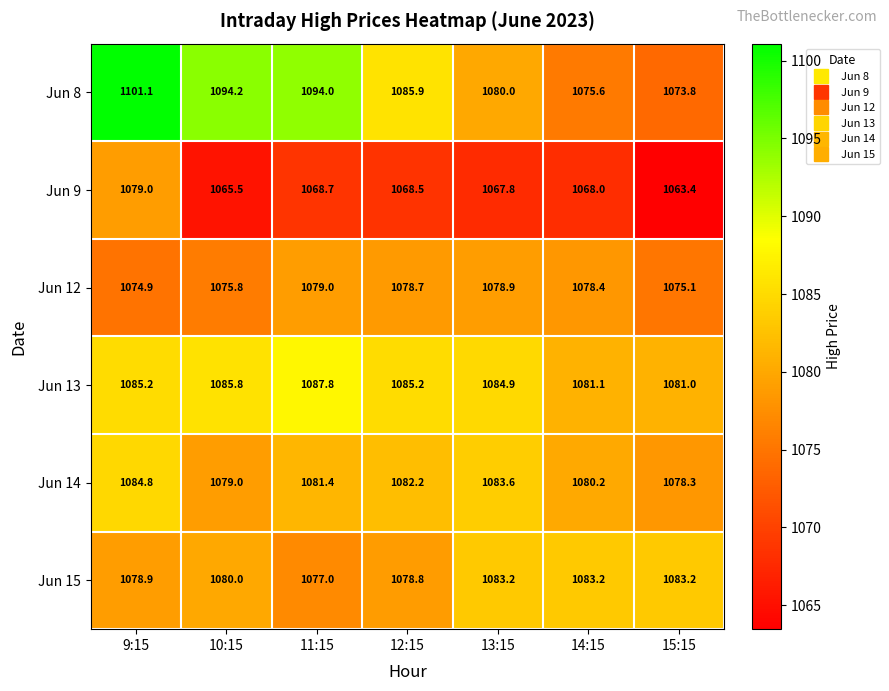

At 12:15, list the series in order from smallest to largest.

Jun 9, Jun 12, Jun 15, Jun 14, Jun 13, Jun 8